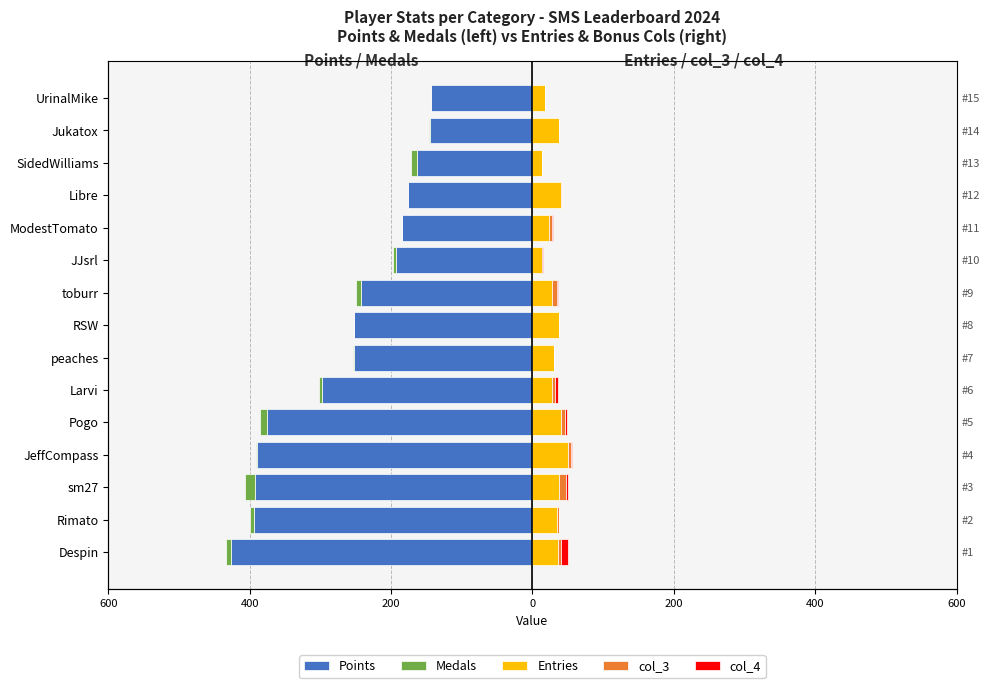

Count the number of data series in this chart.

5